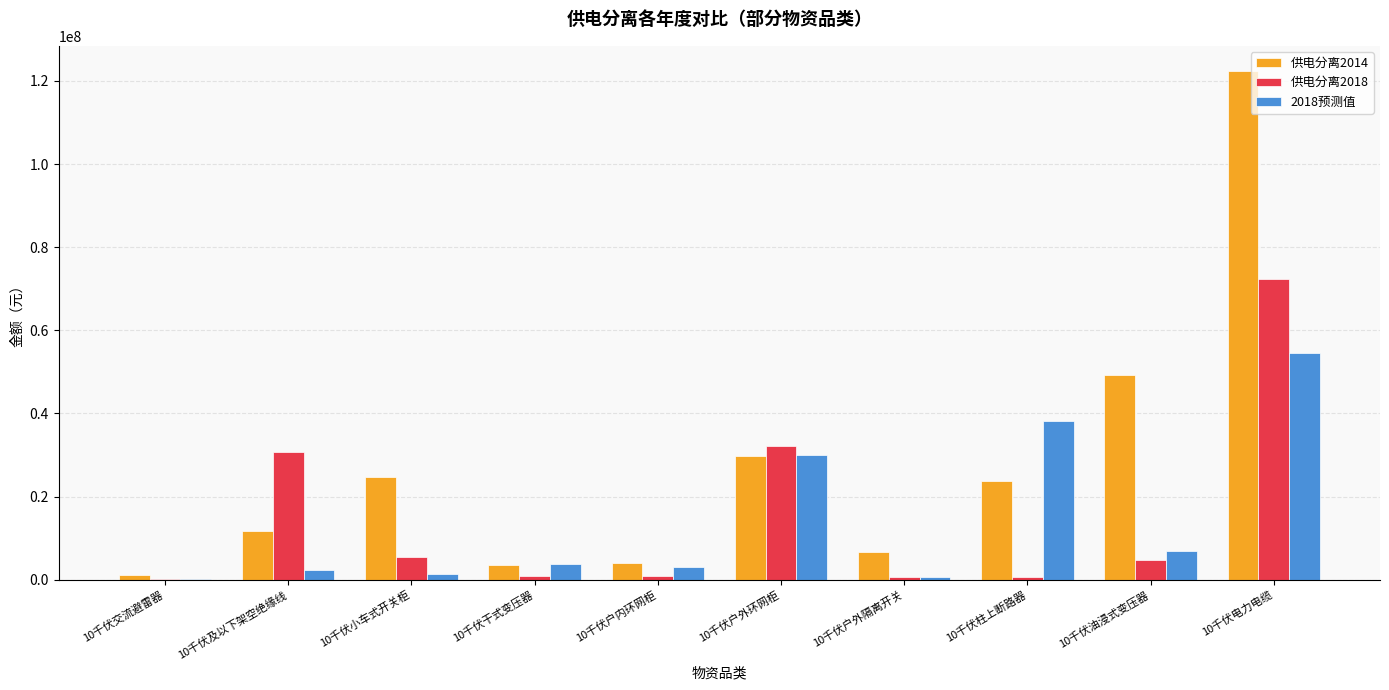

What is the total value across all series at 10千伏小车式开关柜?

31482564.2